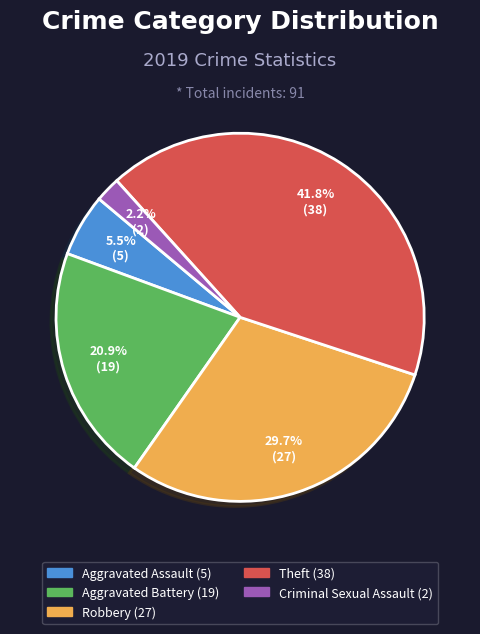

Does any single category account for the majority?

No